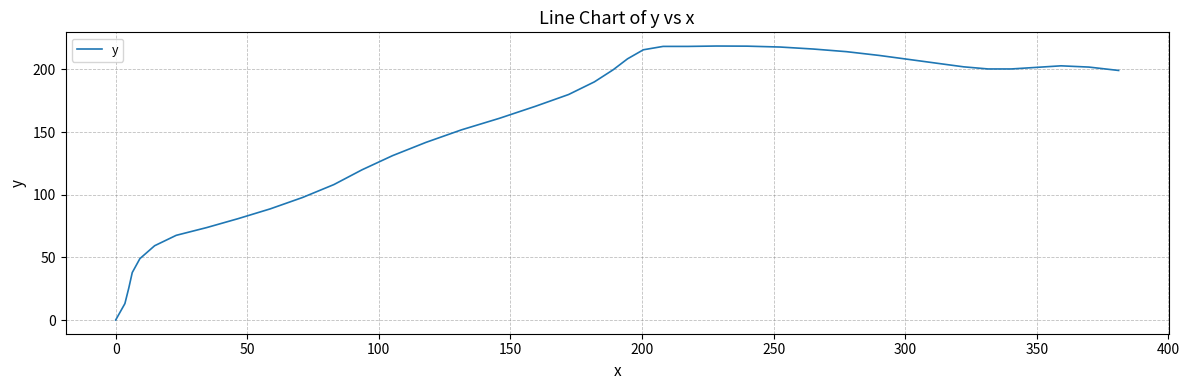

What is the difference between the maximum and minimum values?

218.7